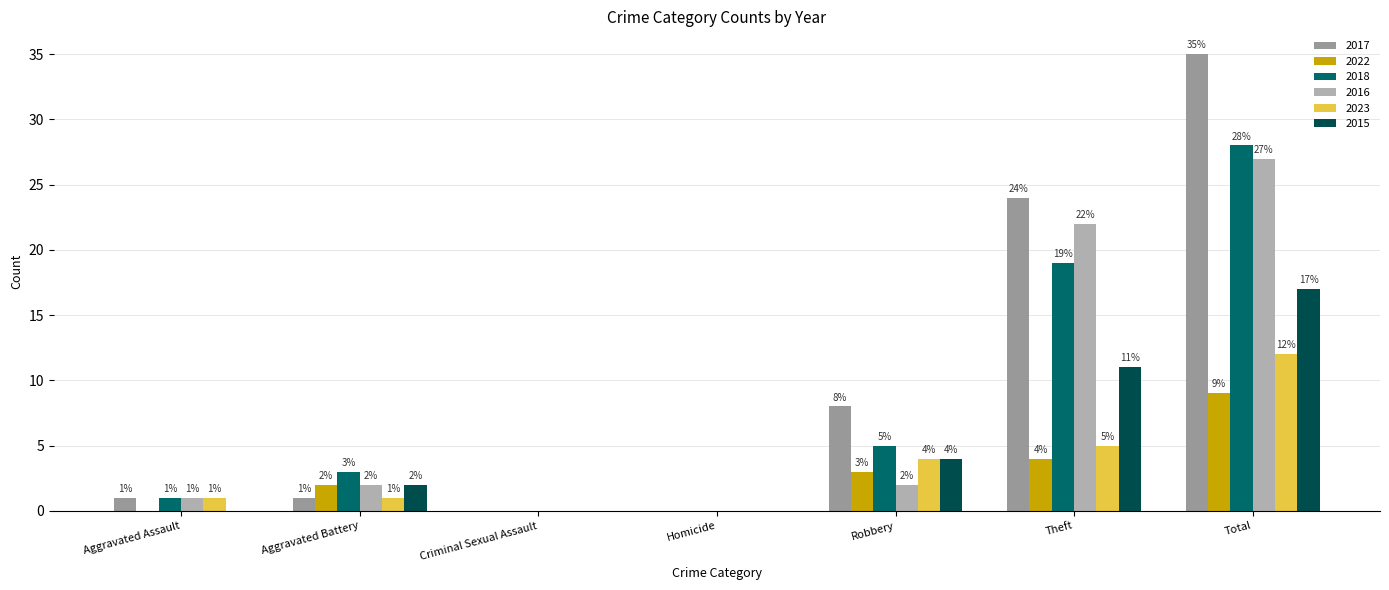

List the series in order of their peak value, lowest first.

2022, 2023, 2015, 2016, 2018, 2017